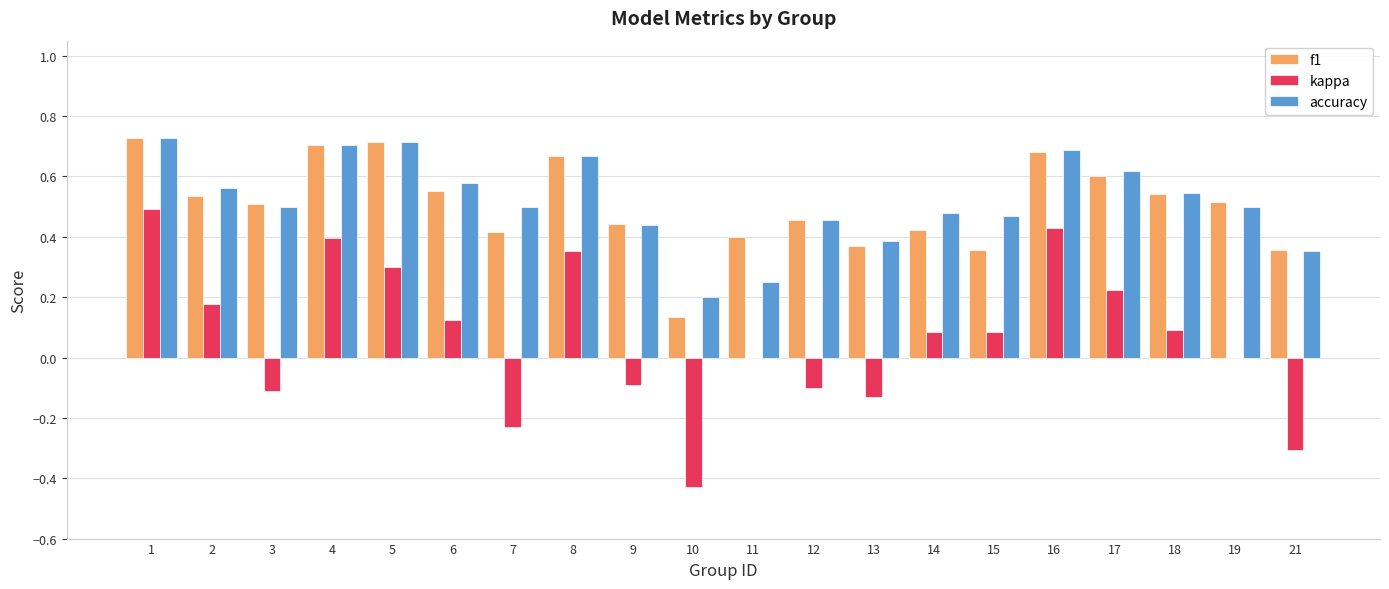

Is it true that kappa equals 0.2 at 18?

False